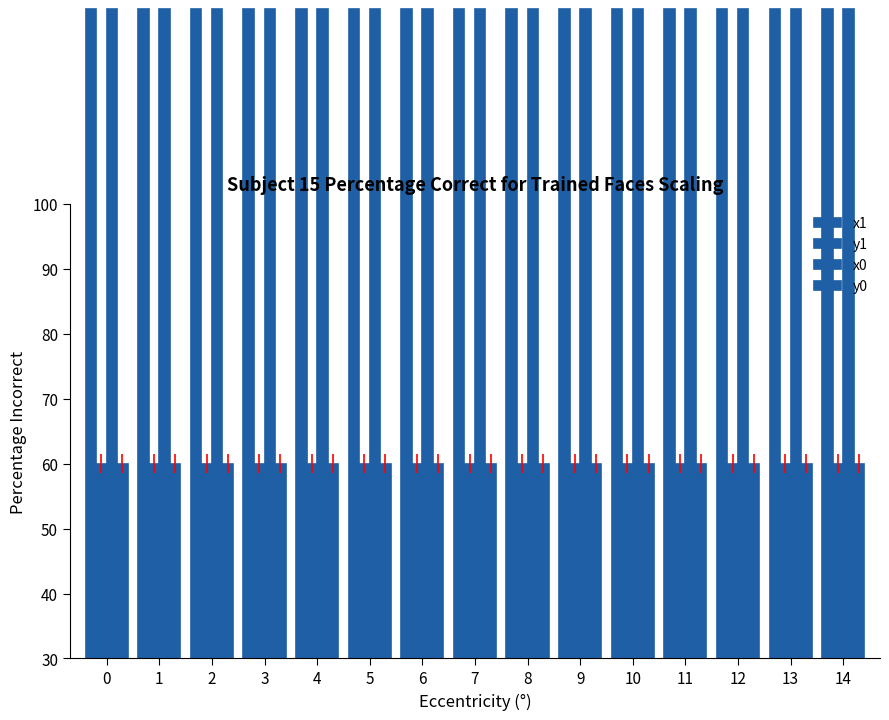

How many groups of bars are there?

15